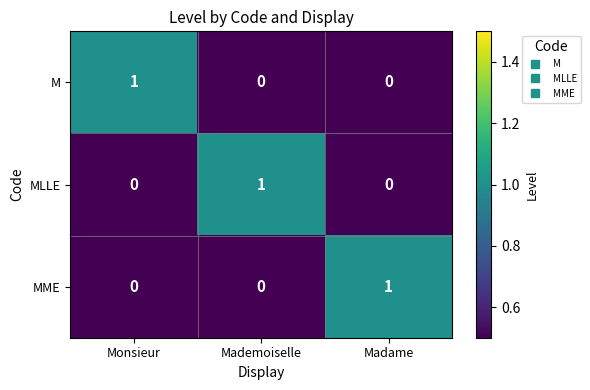

At which label does M reach its peak?

Monsieur